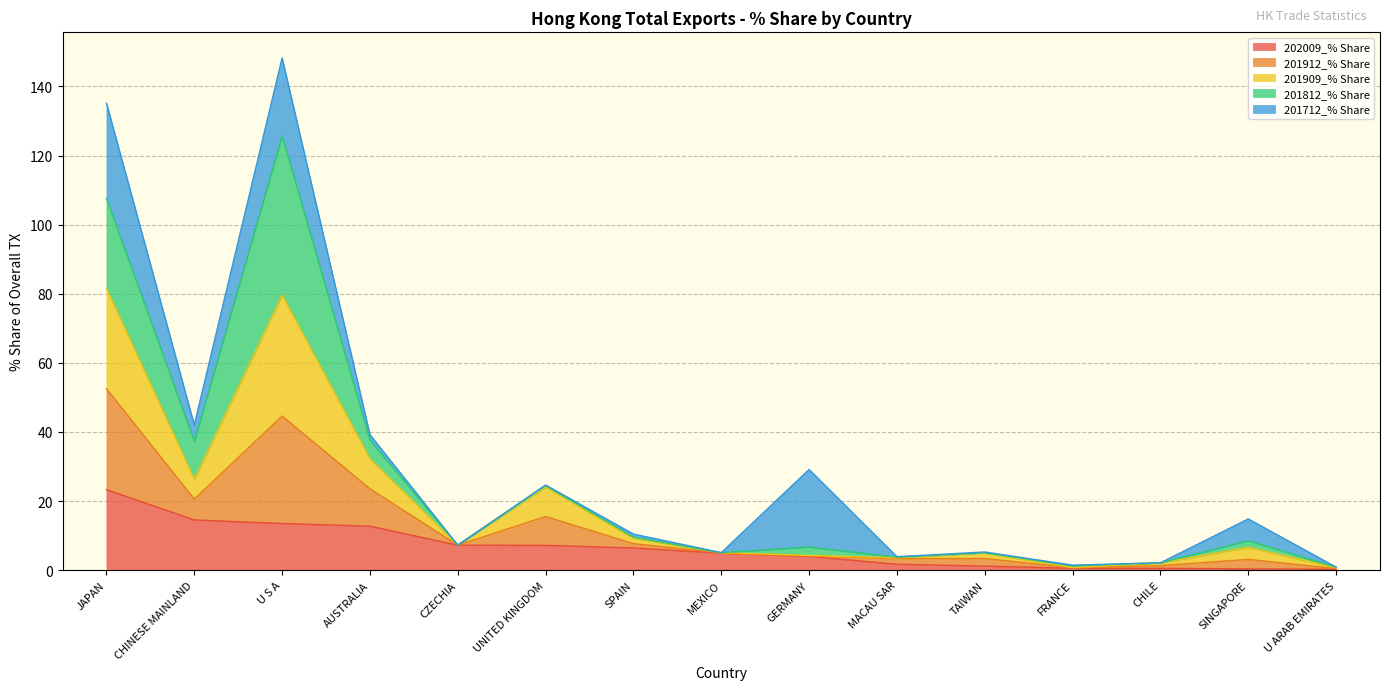

Between FRANCE and U ARAB EMIRATES, which series saw the biggest shift?

201909_% Share